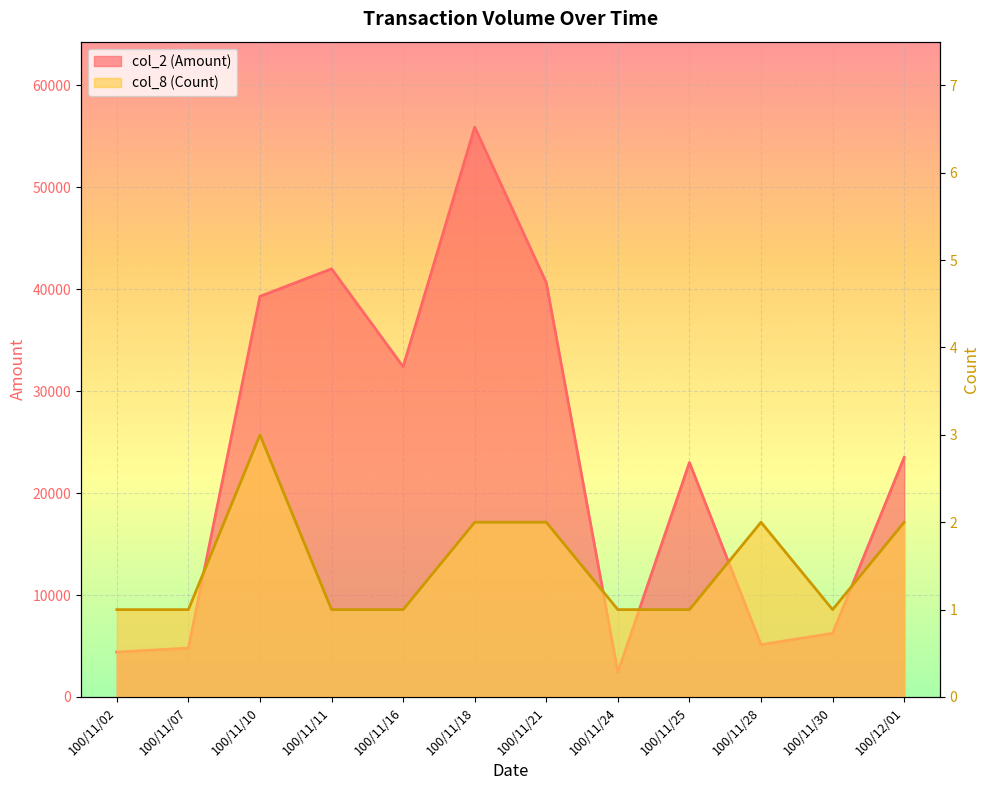

The col_2 (Amount) series shows 4410 at 100/11/02. True or false?

True